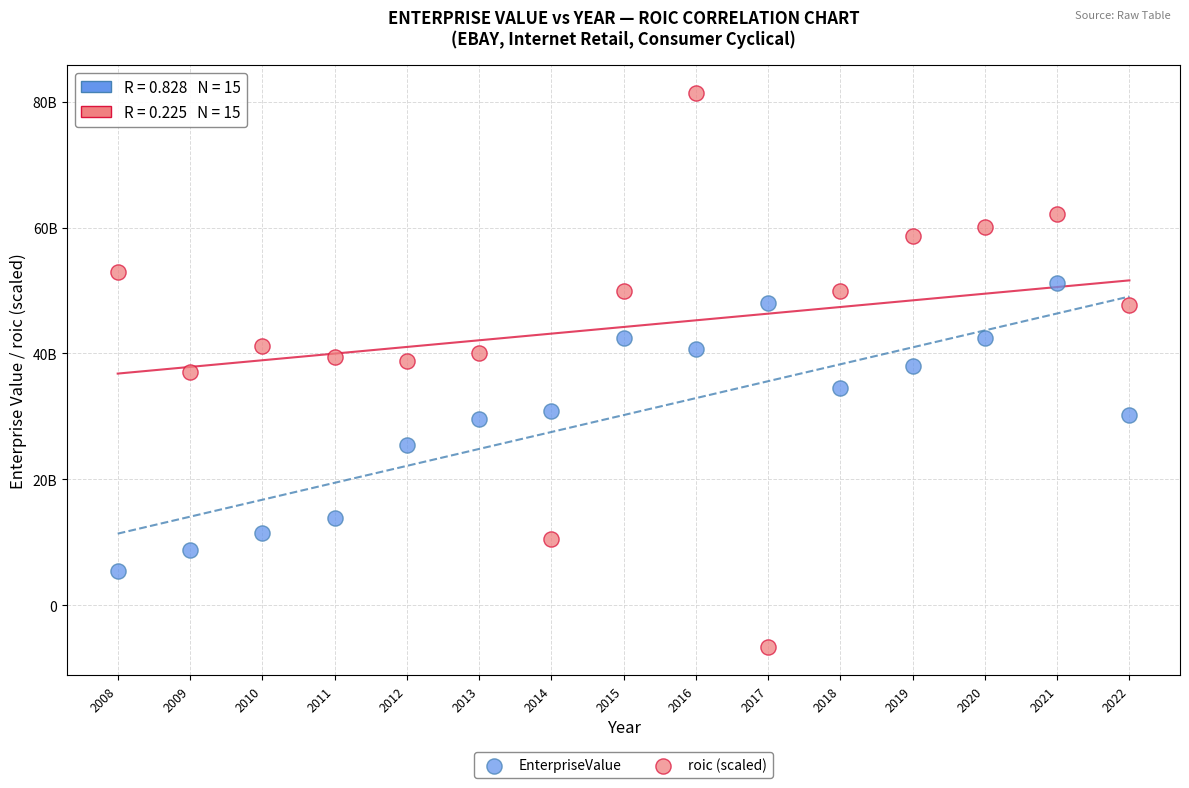

Which series reaches the maximum Y coordinate?

roic (scaled)